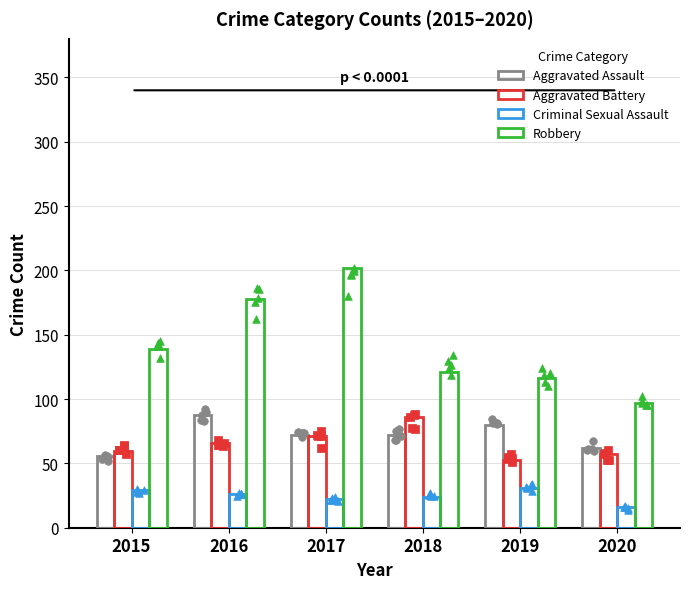

Which series reaches the minimum Y coordinate?

Criminal Sexual Assault